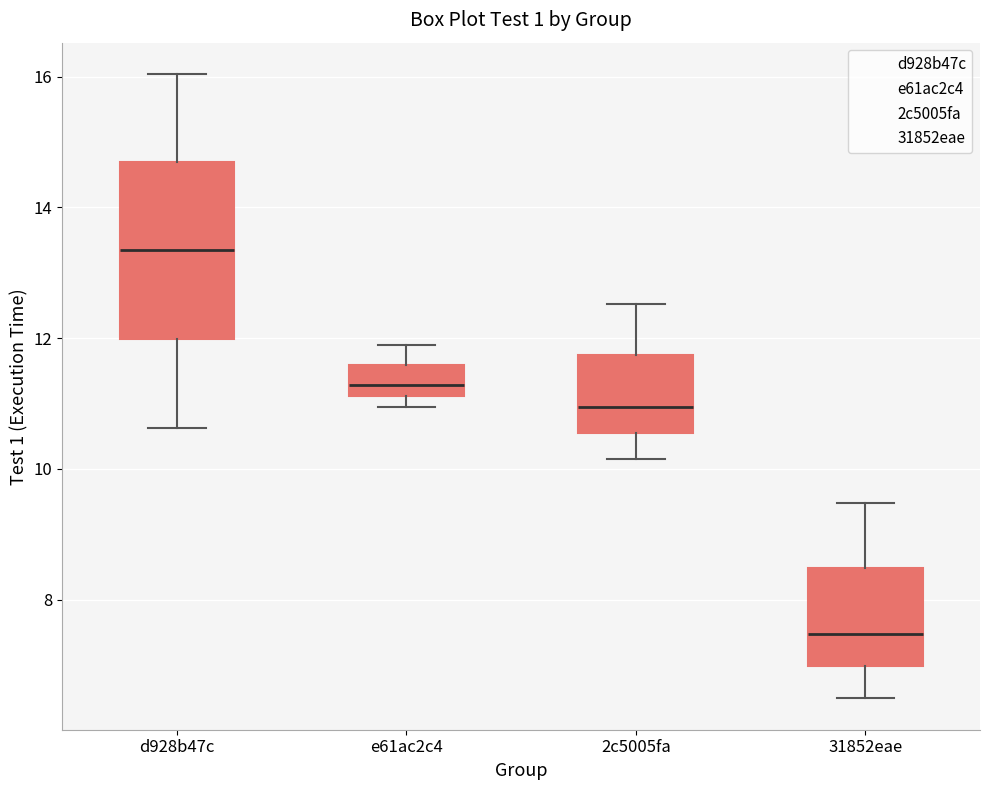

Reading left to right, transcribe this box plot: for each box, give where its median line is, the range the box spans, and where its two whiskers end, as read against the y-axis. The values are not printed on the chart, so give them approximately, as read against the axis.

d928b47c: median 13.4, box 12.0 to 14.6, whiskers 10.6 to 16.0
e61ac2c4: median 11.2 (inside the box), box 11.2 to 11.6, whiskers 11.0 to 12.0
2c5005fa: median 11.0, box 10.6 to 11.8, whiskers 10.2 to 12.6
31852eae: median 7.4, box 7.0 to 8.4, whiskers 6.4 to 9.4